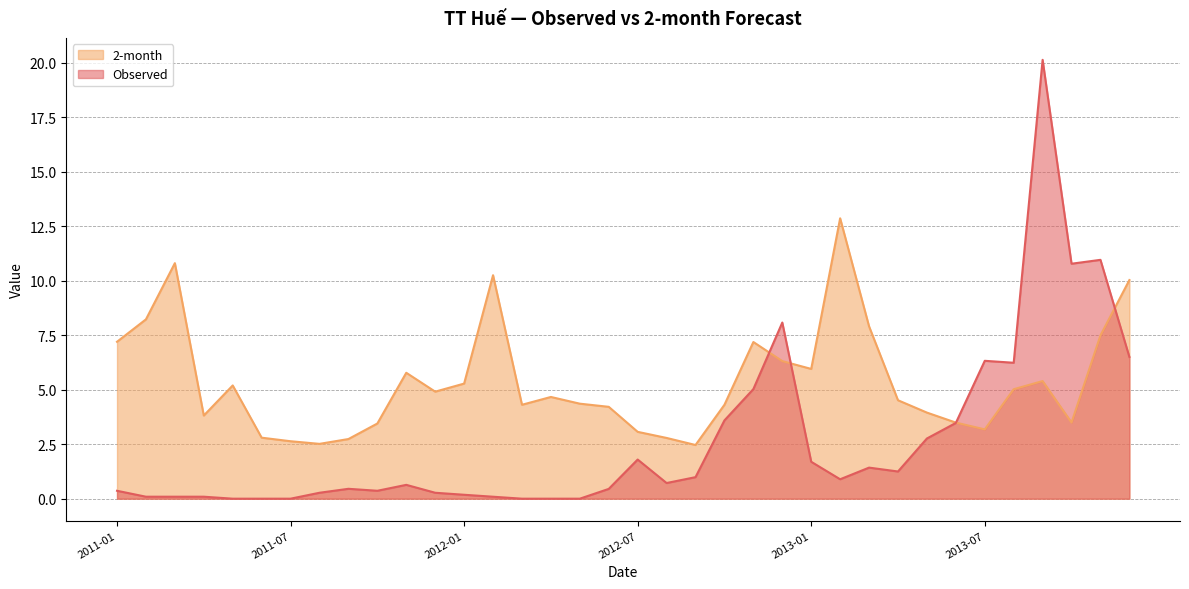

True or false: 2-month and Observed cross at least once.

True